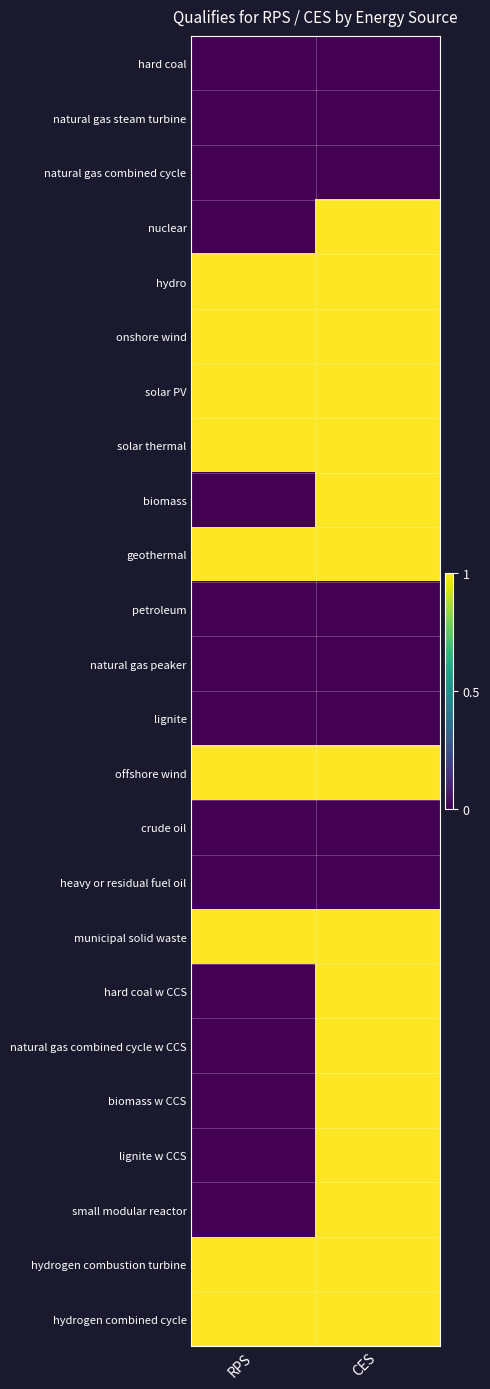

Which has a higher value, RPS or CES?

RPS